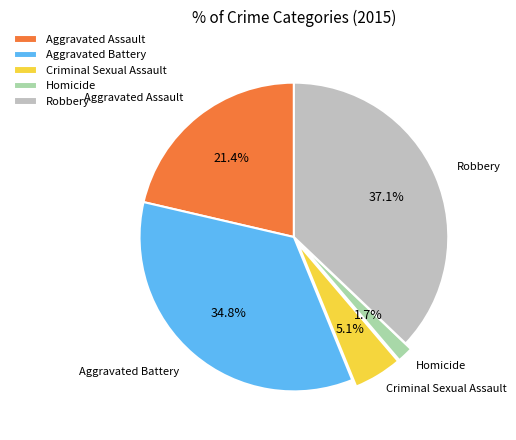

To the nearest percent, what portion does Robbery represent?

37%